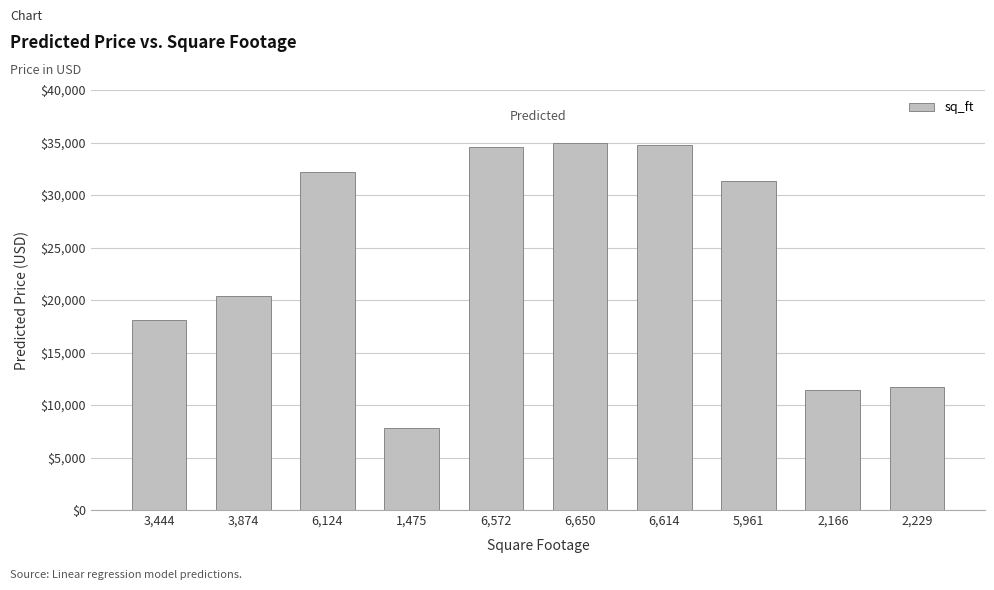

What is the greatest value displayed?

34962.7